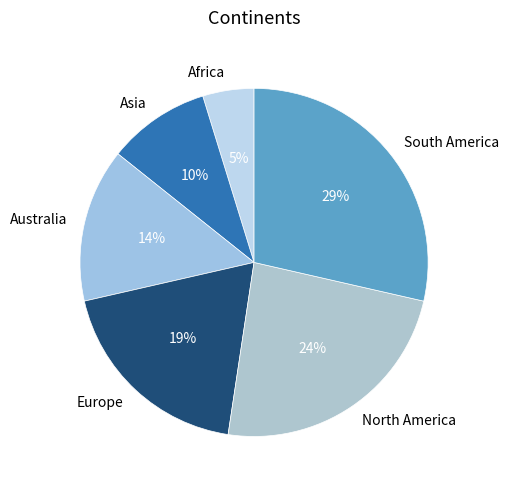

Do Africa and South America together represent more than half of the pie?

No